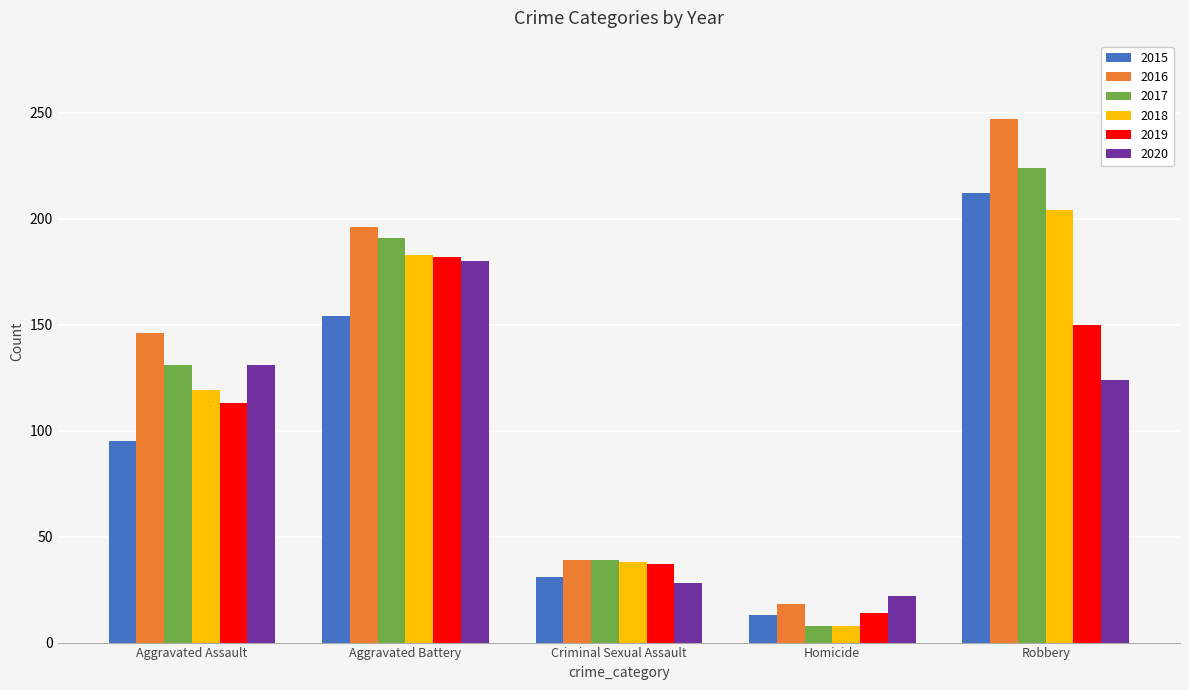

Reading left to right, list all the values displayed in this chart.

2015: Aggravated Assault=95	Aggravated Battery=154	Criminal Sexual Assault=31	Homicide=13	Robbery=212
2016: Aggravated Assault=146	Aggravated Battery=196	Criminal Sexual Assault=39	Homicide=18	Robbery=247
2017: Aggravated Assault=131	Aggravated Battery=191	Criminal Sexual Assault=39	Homicide=8	Robbery=224
2018: Aggravated Assault=119	Aggravated Battery=183	Criminal Sexual Assault=38	Homicide=8	Robbery=204
2019: Aggravated Assault=113	Aggravated Battery=182	Criminal Sexual Assault=37	Homicide=14	Robbery=150
2020: Aggravated Assault=131	Aggravated Battery=180	Criminal Sexual Assault=28	Homicide=22	Robbery=124